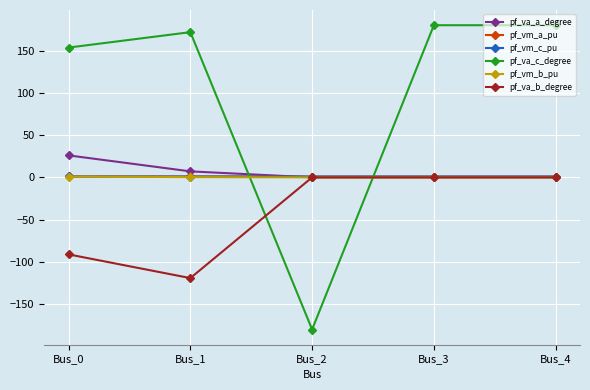

What is the value of the pf_va_c_degree point at the 1st from the left?

153.6